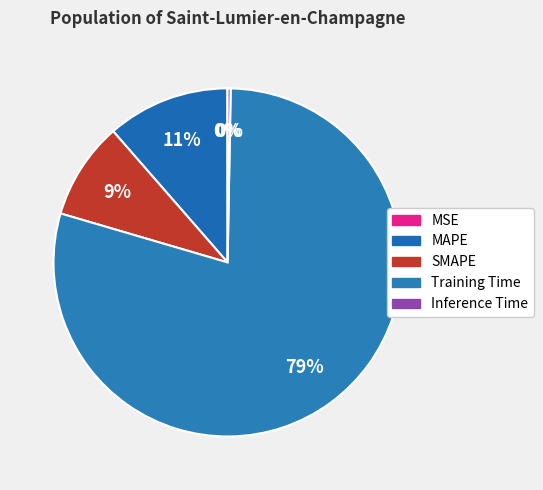

Is there a majority slice in this chart?

Yes